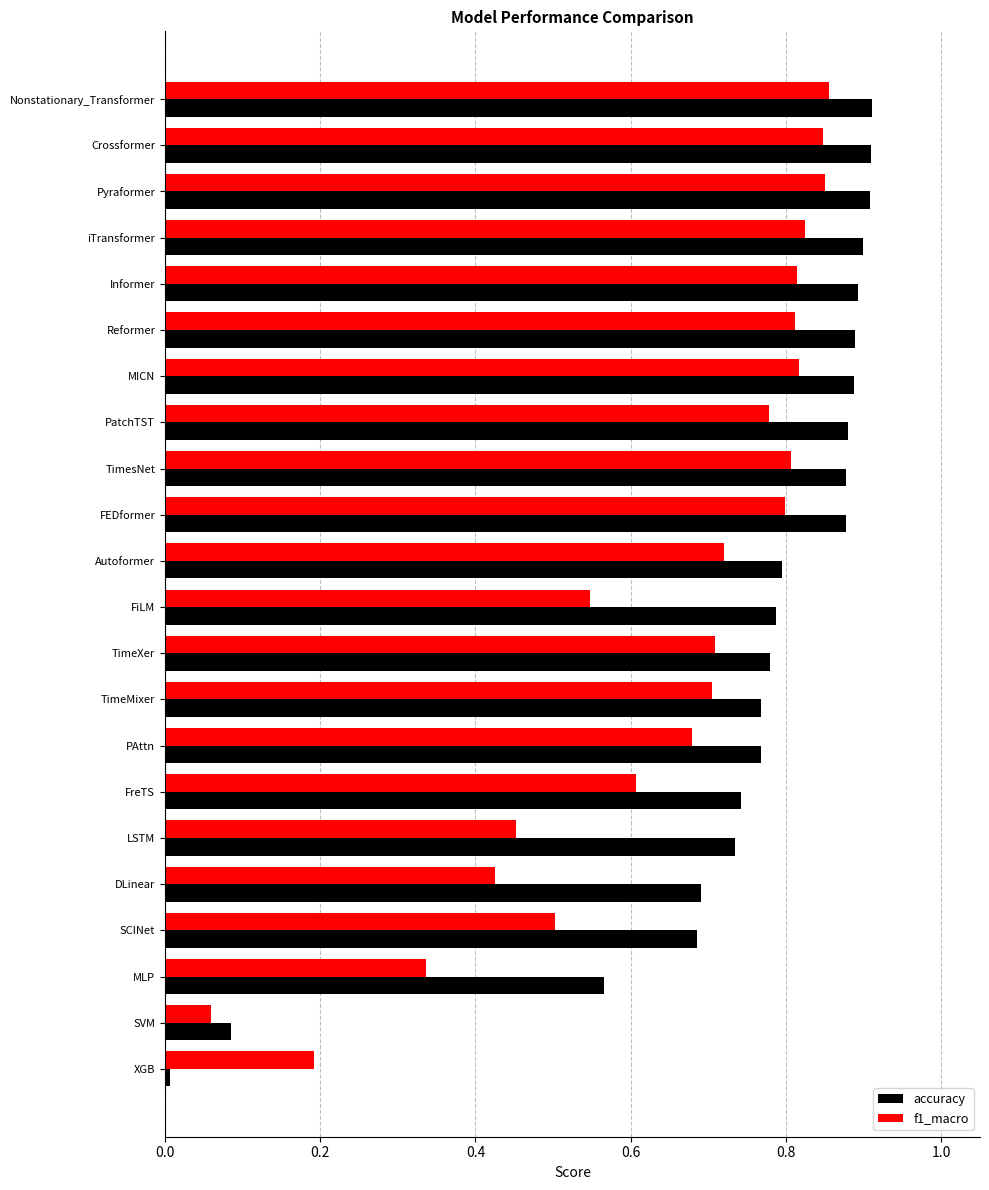

What is the sum of the f1_macro values at Autoformer and SCINet?

1.2